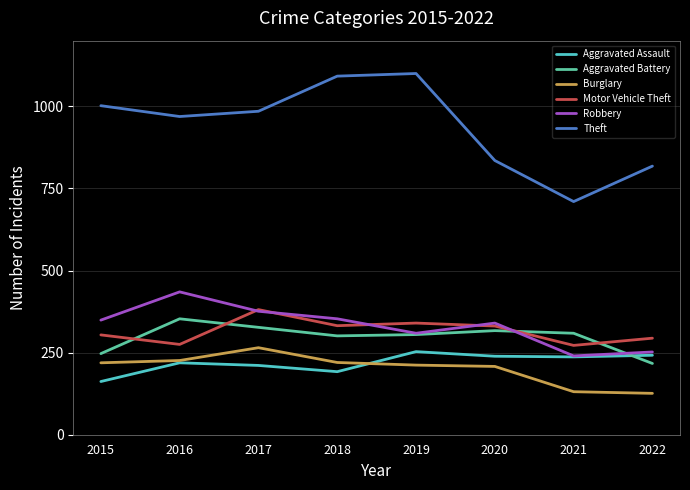

At which category does Robbery reach its first local valley?

2019